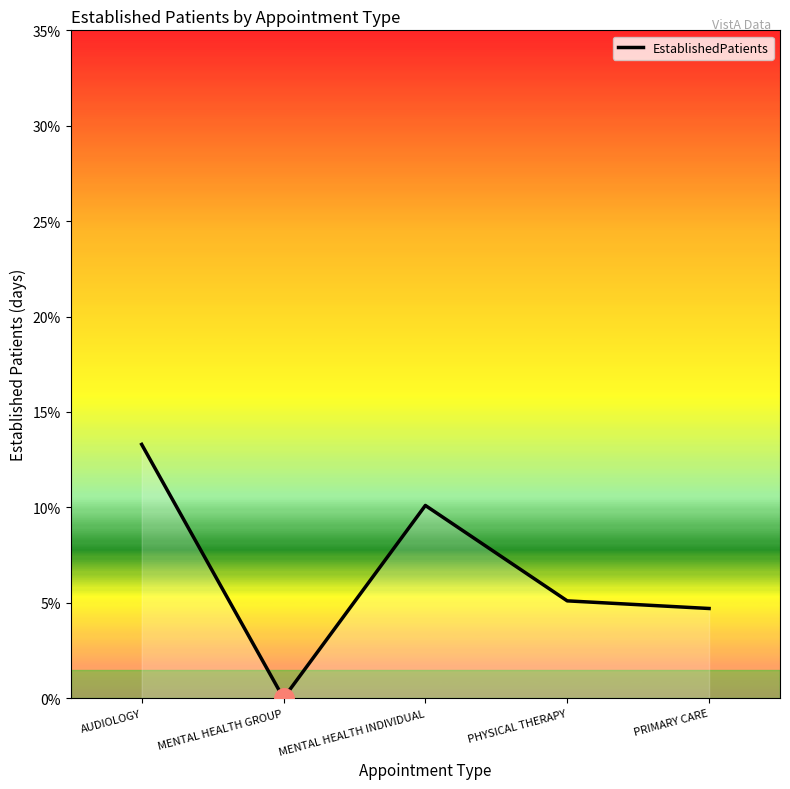

Rank the categories by value from highest to lowest.

AUDIOLOGY, MENTAL HEALTH INDIVIDUAL, PHYSICAL THERAPY, PRIMARY CARE, MENTAL HEALTH GROUP